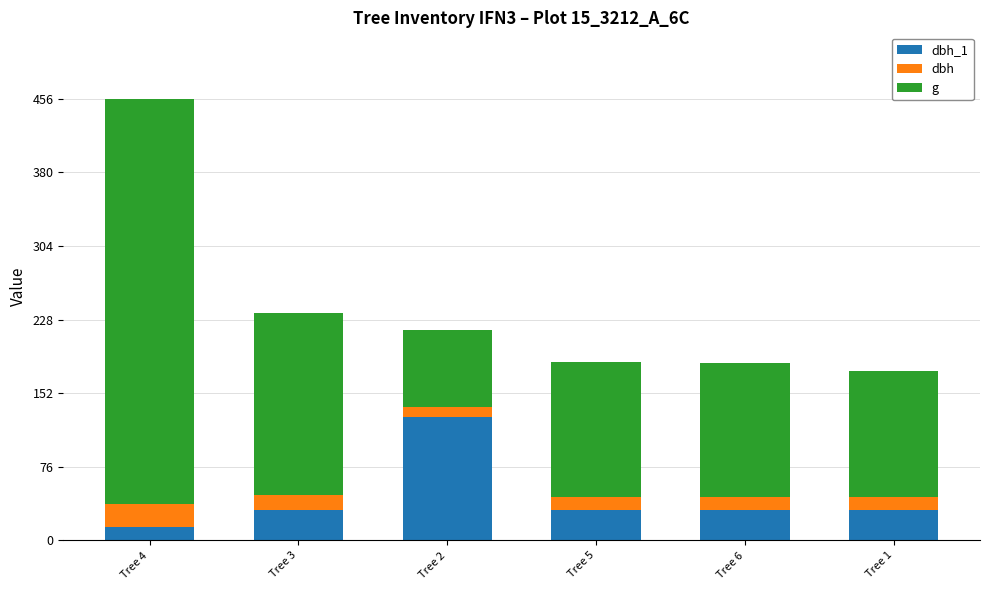

What is the total value across all series at Tree 3?

234.8